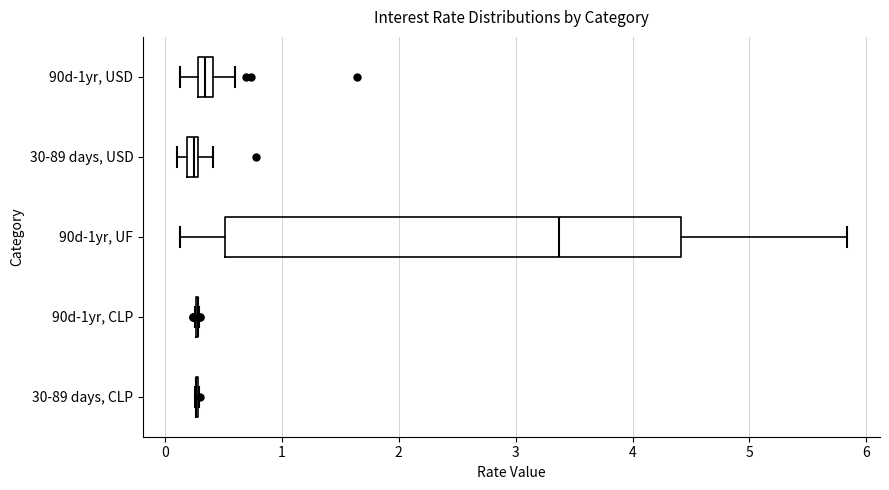

Which box is the widest, from its left edge to its right edge?

90d-1yr, UF